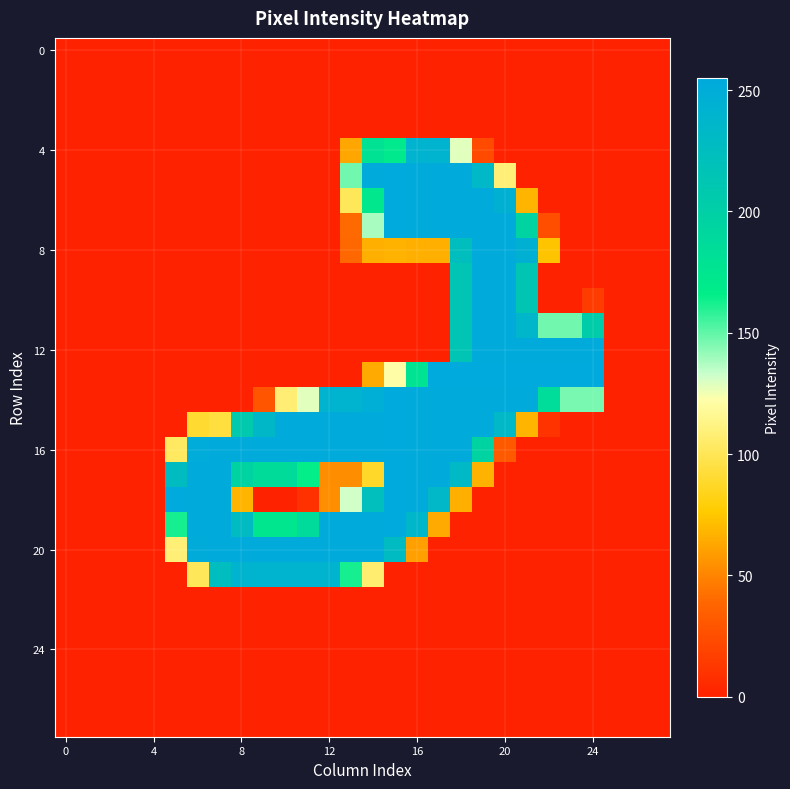

At how many categories does at least one series exceed 42?

20